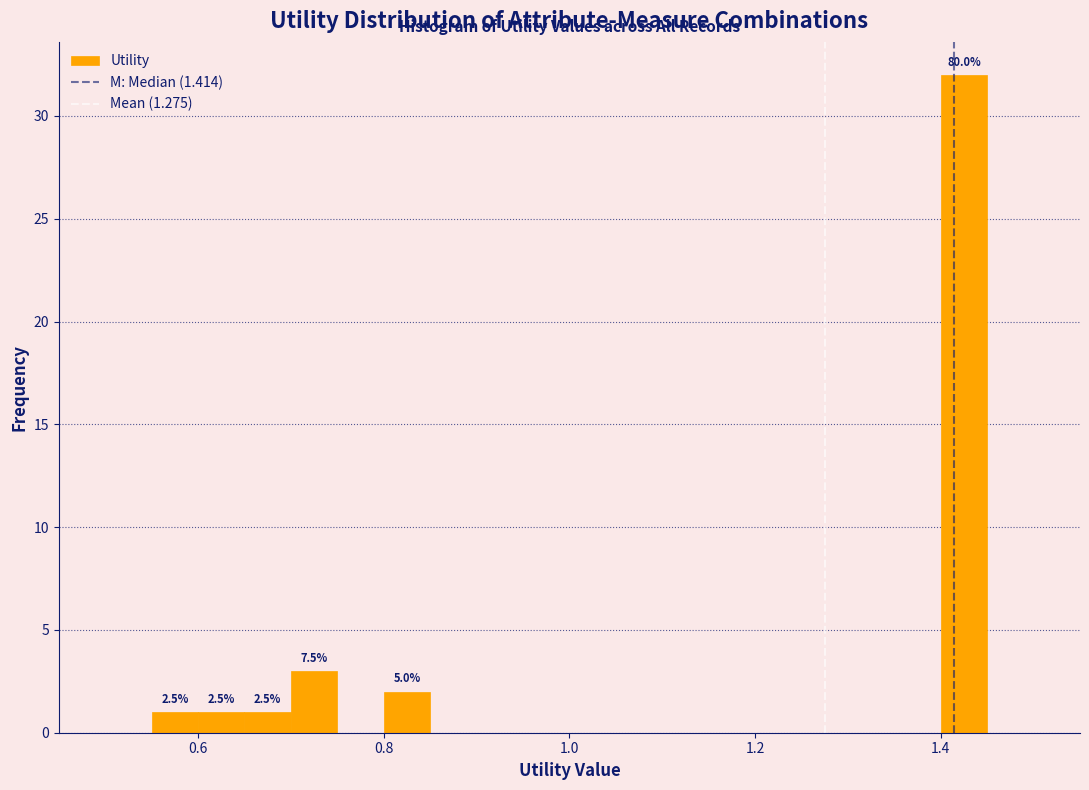

Around what value on the x-axis is the tallest bar? Give the approximate position of its centre, as read against the axis.

1.42